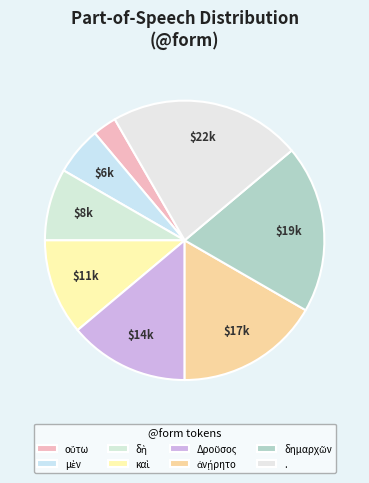

How many segments does this pie chart have?

8